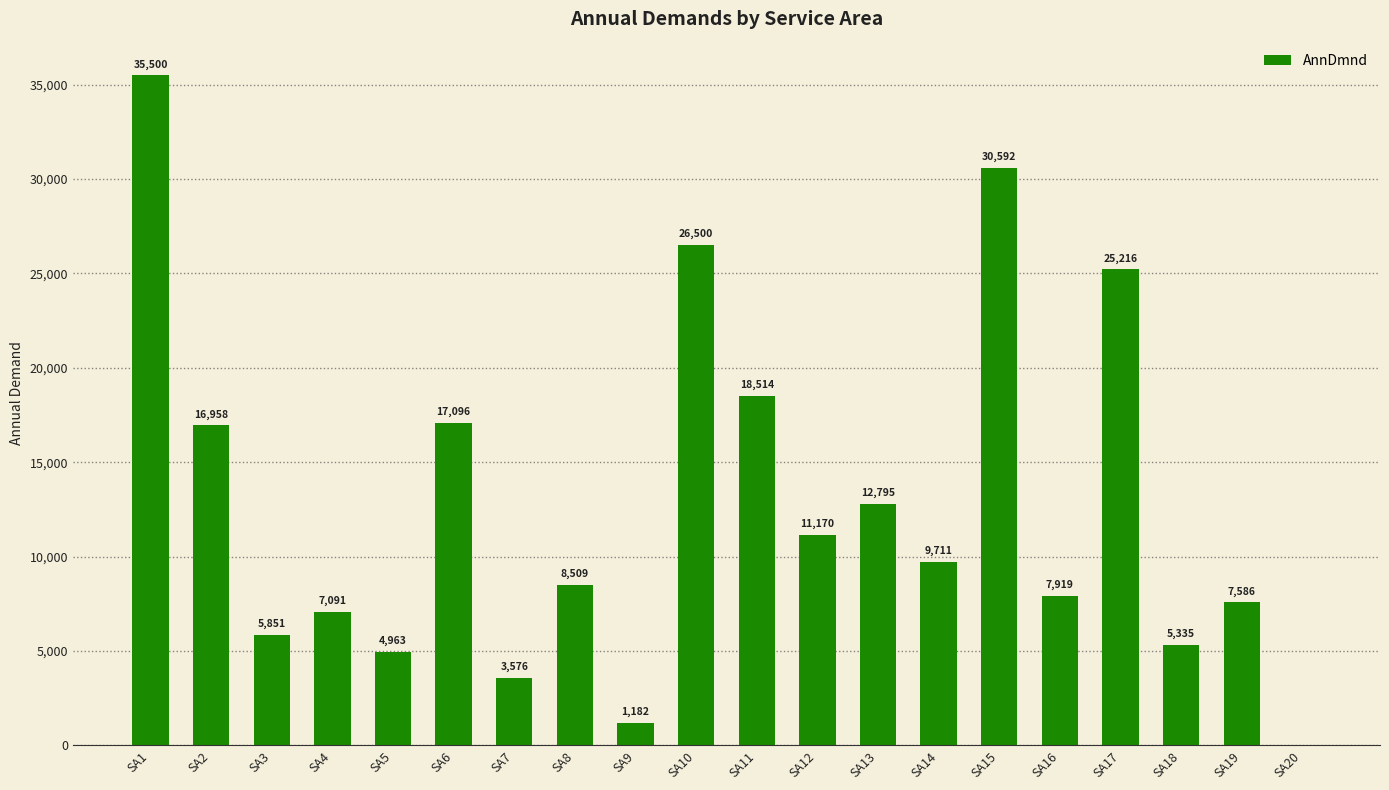

Approximately how many times larger is the value at SA1 compared to SA5?

7.2